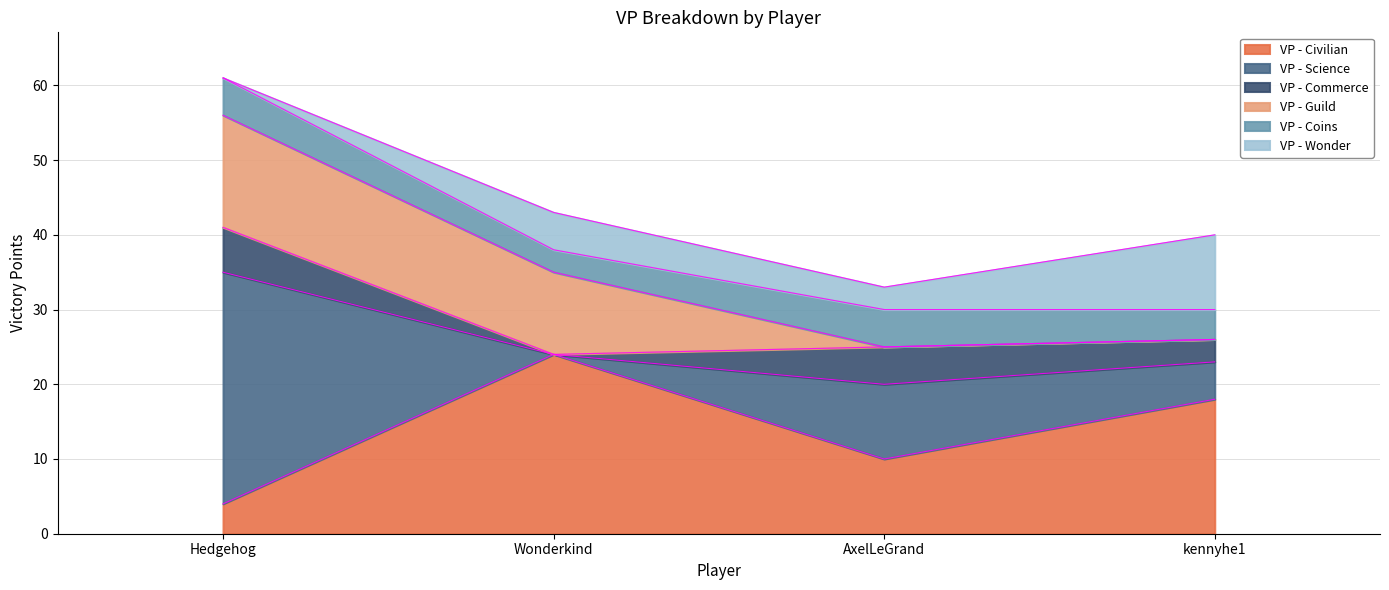

The VP - Coins series shows 5 at AxelLeGrand. True or false?

True